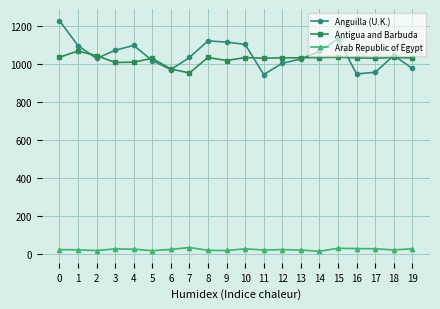

True or false: Arab Republic of Egypt has more than 2 points higher than both neighbors.

True